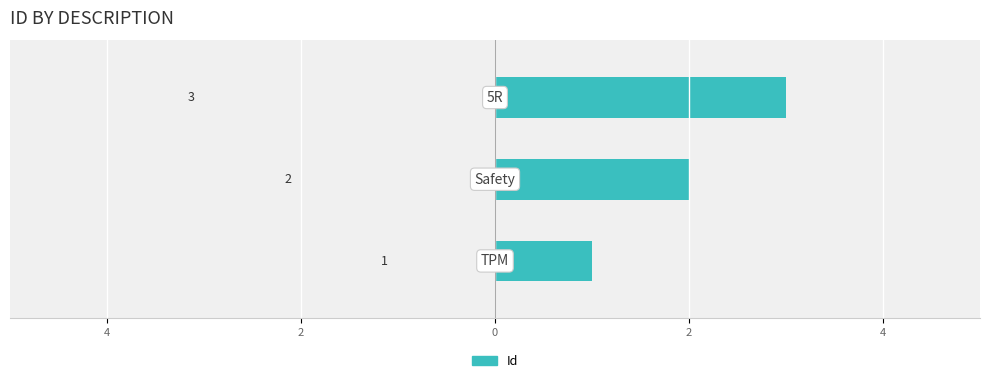

Are the bars horizontal?

Yes